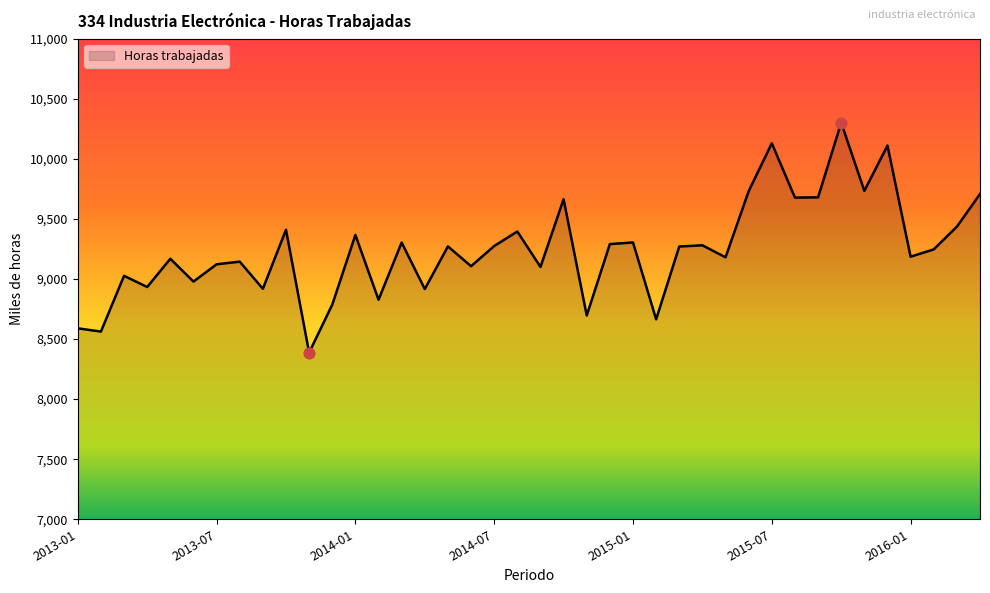

What is the greatest value displayed?

10300